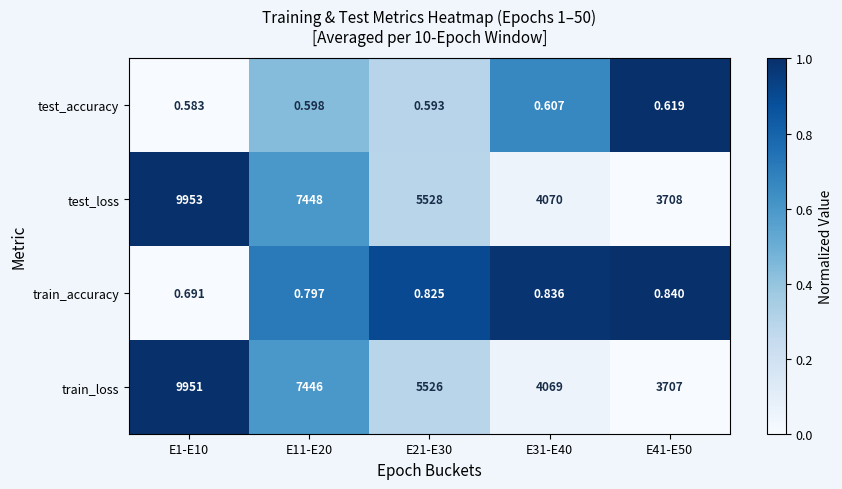

Is the value of train_loss at E21-E30 greater than the value of test_loss at E31-E40?

Yes